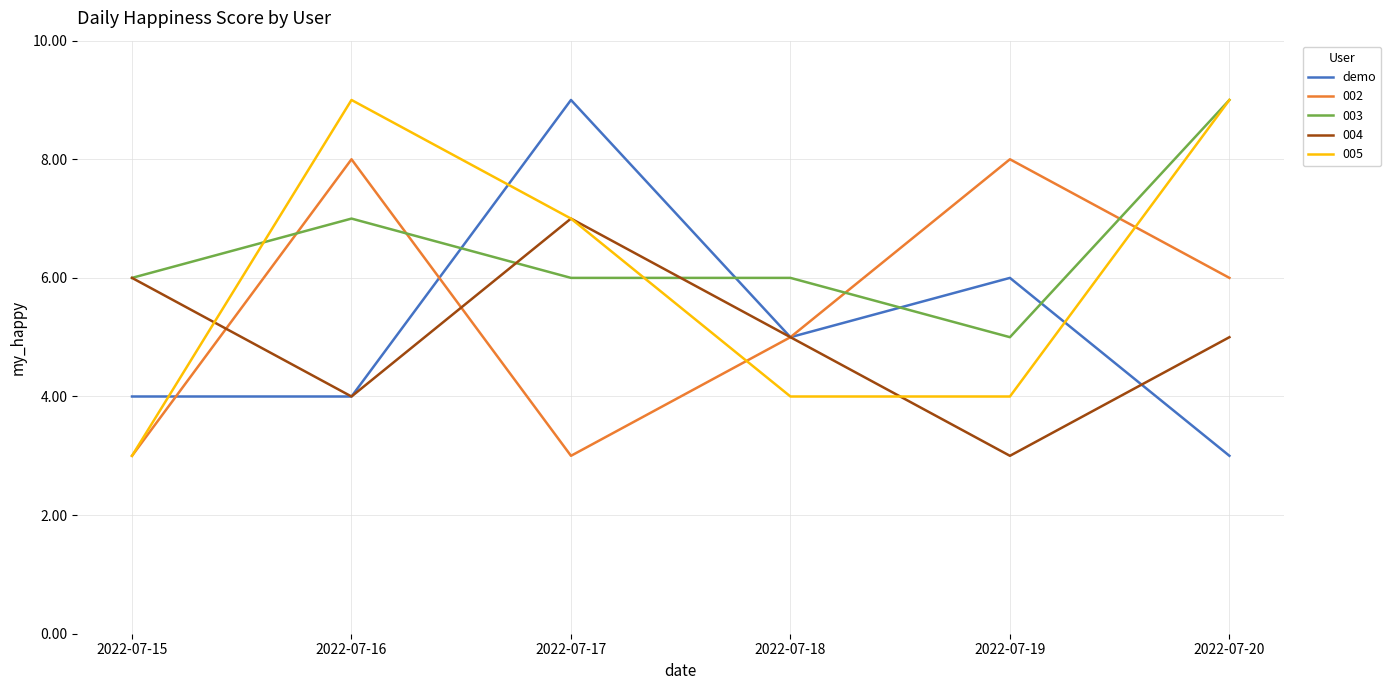

Count the number of categories in the chart.

6